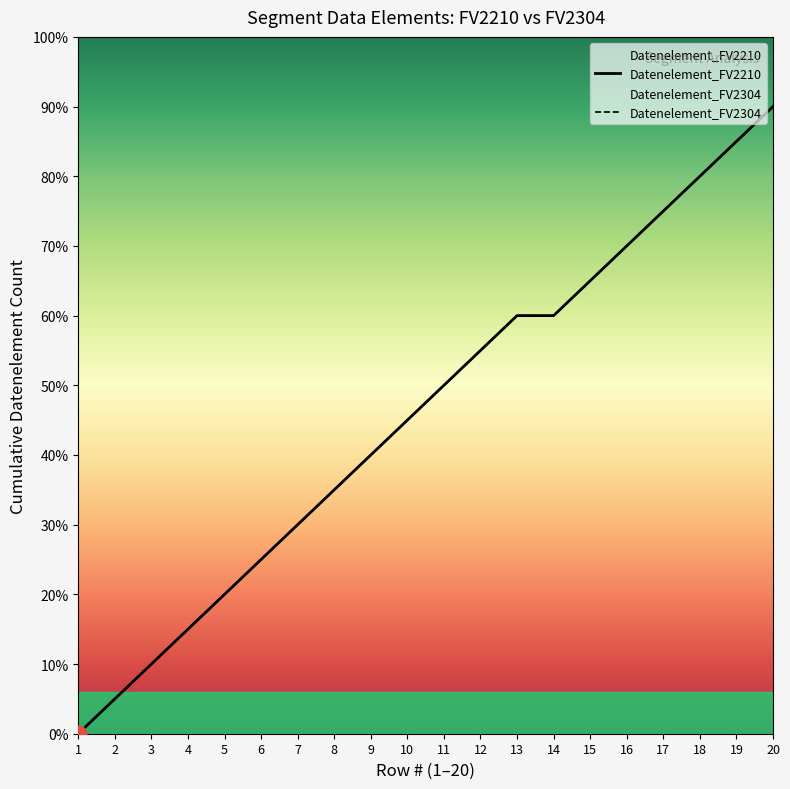

What is the value of the Datenelement_FV2210 point at the 8th from the left?

7